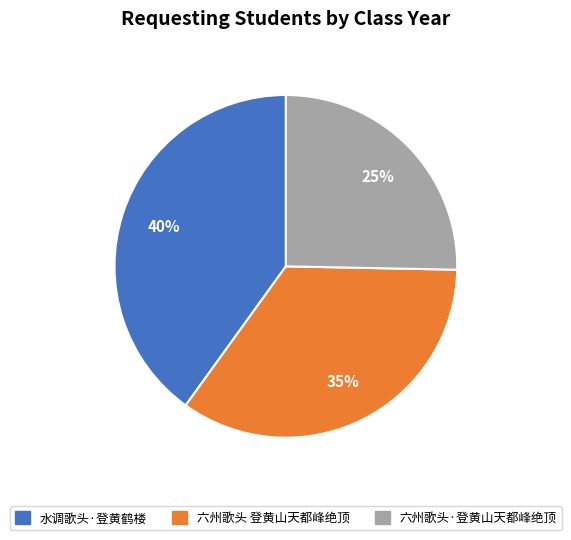

How many segments does this pie chart have?

3